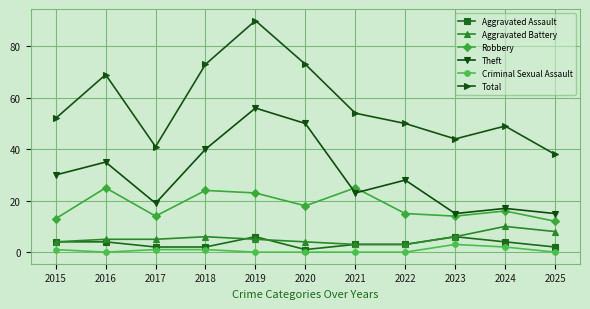

How many categories are shown in the chart?

11